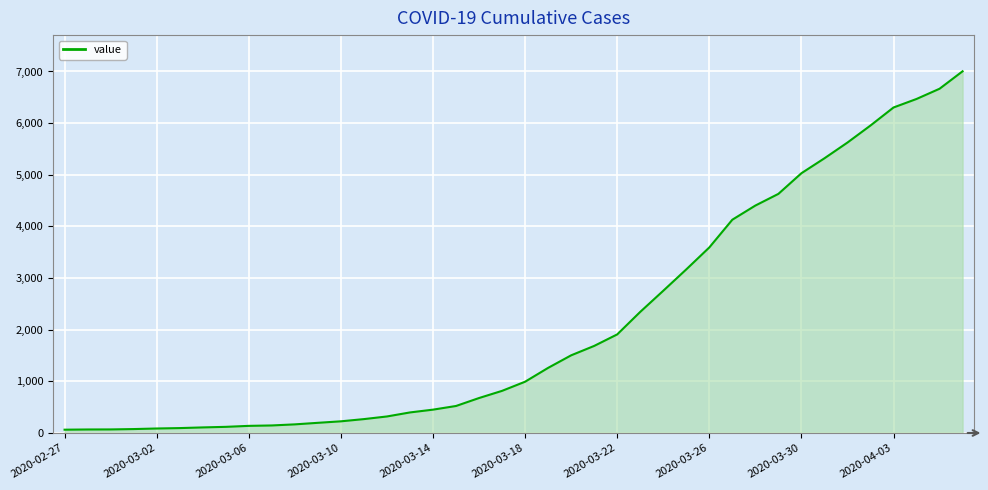

What is the greatest value displayed?

7004